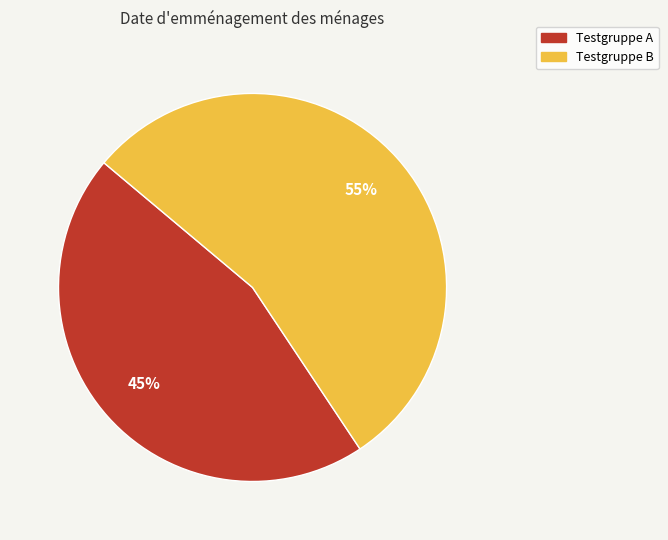

The Testgruppe A slice represents 36% of the pie. True or false?

False